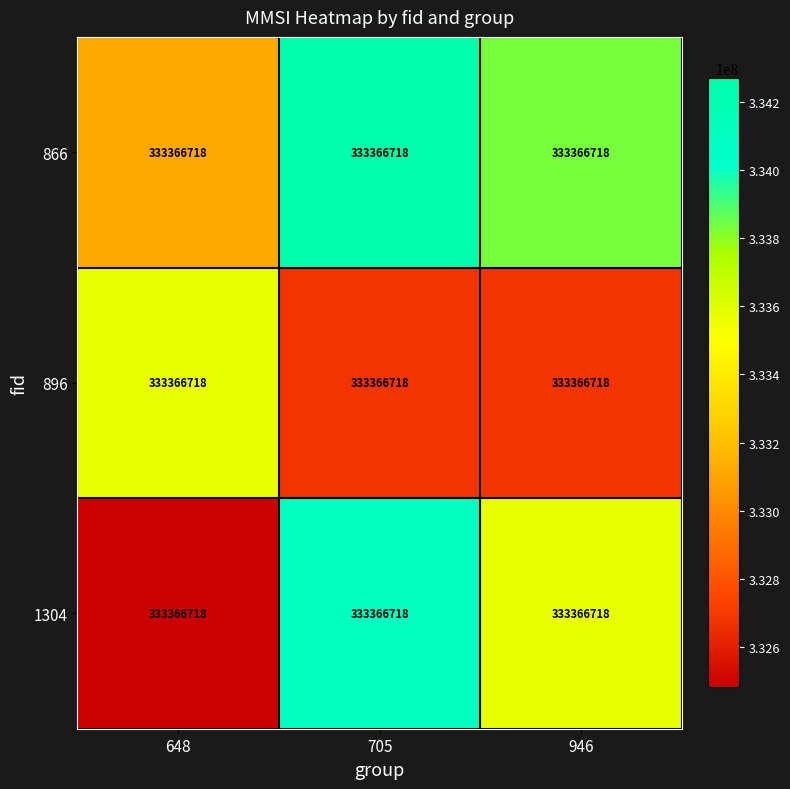

Reading left to right, what are all the values shown in this chart?

866: 648=333366718.0	705=333366718.0	946=333366718.0
896: 648=333366718.0	705=333366718.0	946=333366718.0
1304: 648=333366718.0	705=333366718.0	946=333366718.0